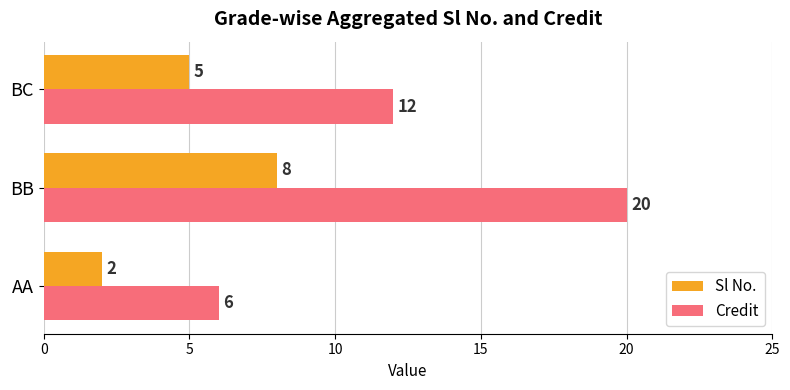

Which series has the widest spread of values?

Credit